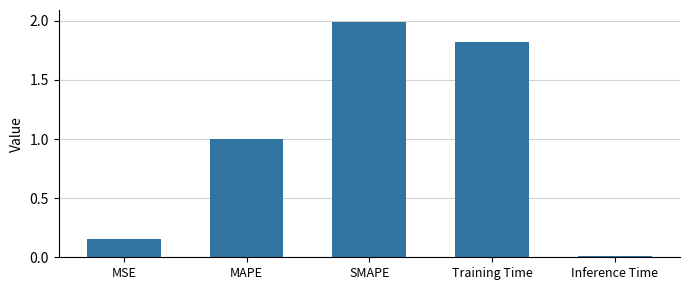

What is the difference between the values at Inference Time and Training Time?

1.8